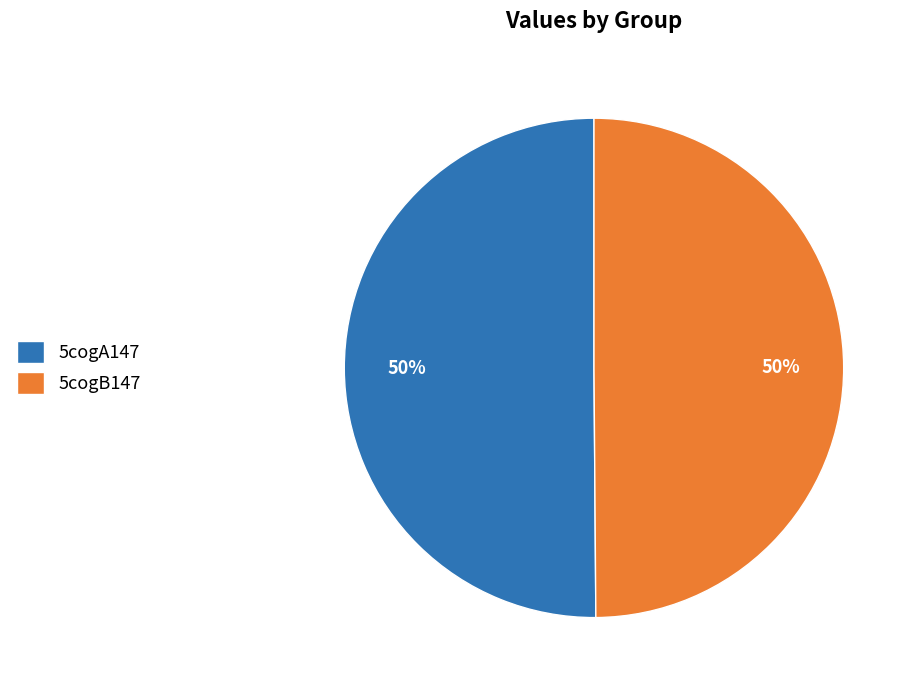

True or false: 5cogA147 accounts for 35% of the total.

False